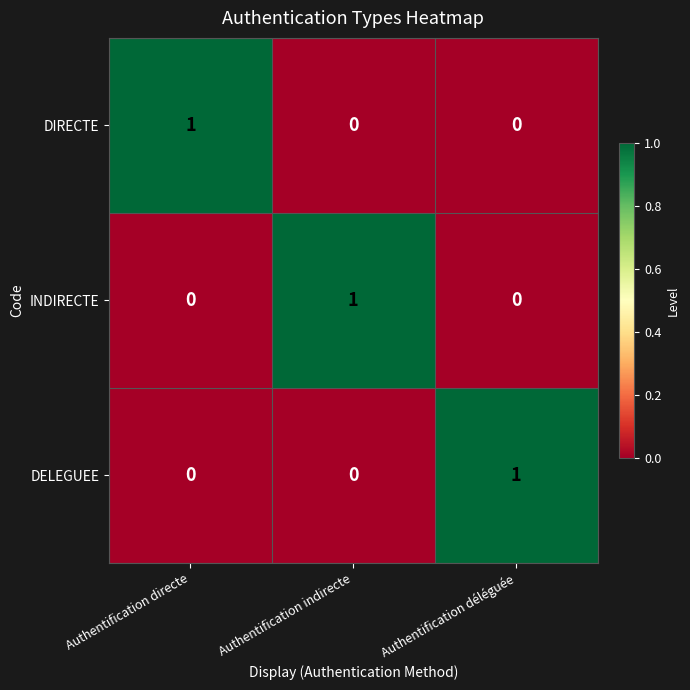

At which label does DIRECTE reach its peak?

Authentification directe